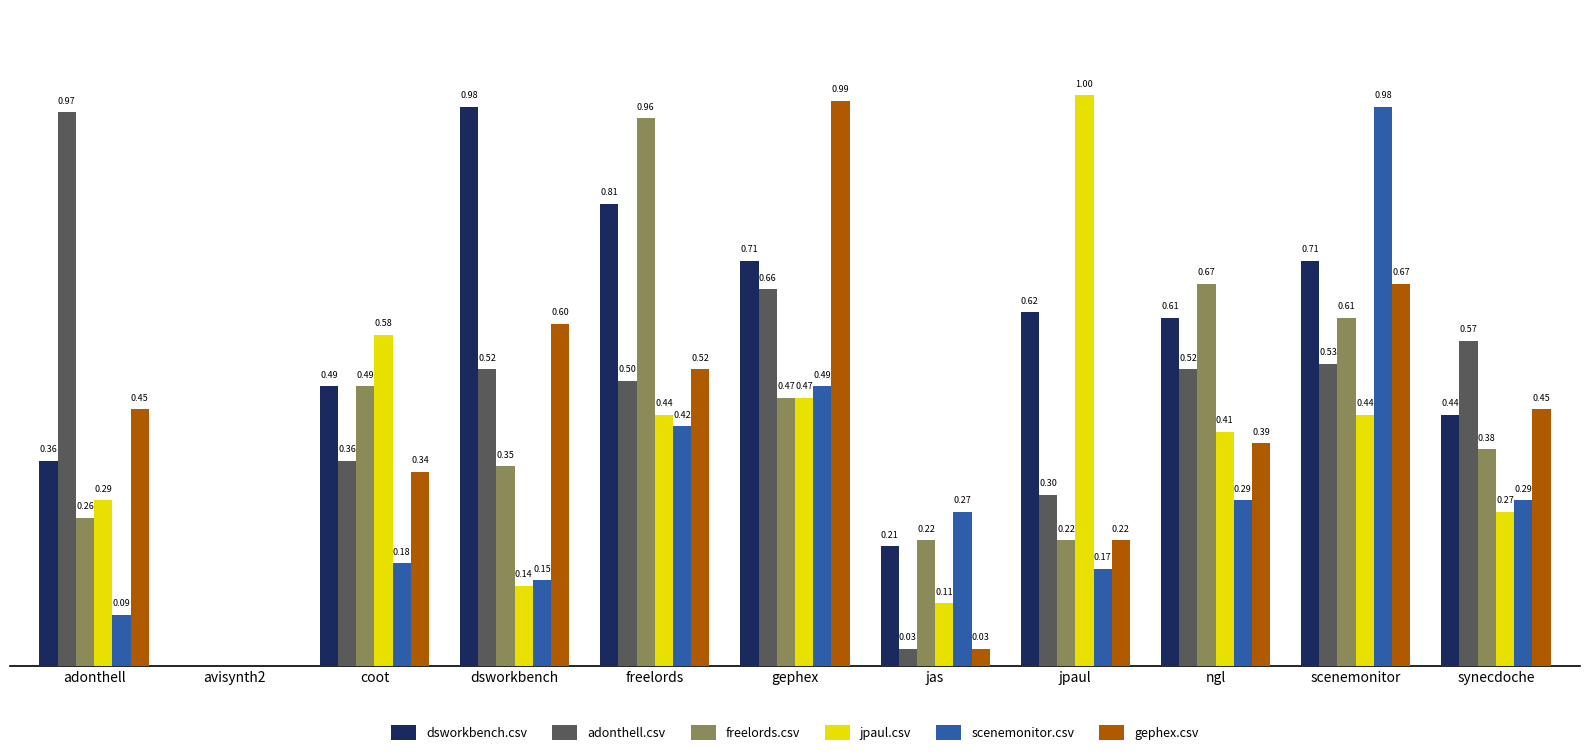

At which category does the chart reach its peak across all series?

jpaul